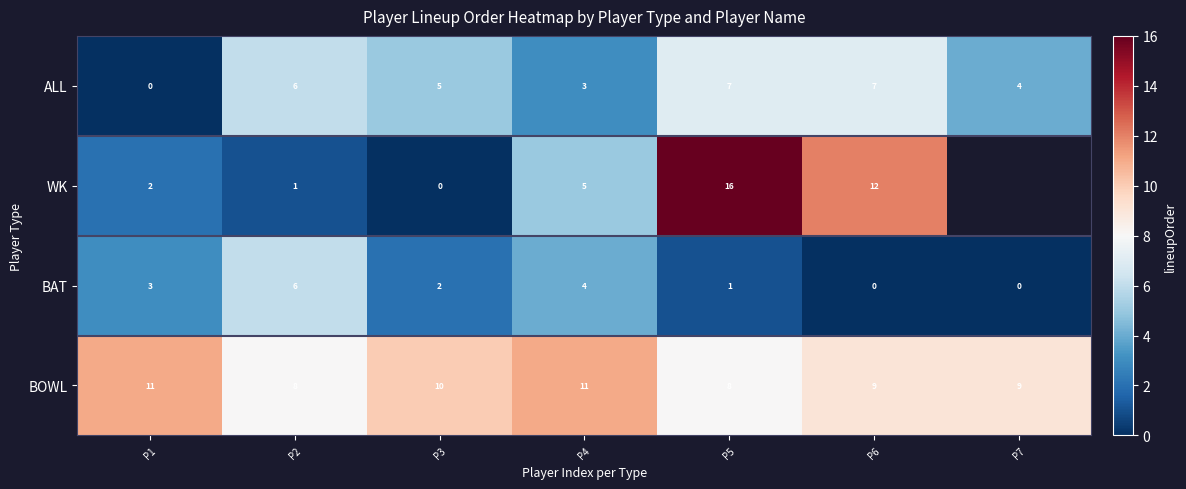

What is the spread (max minus min) of values at P2?

7